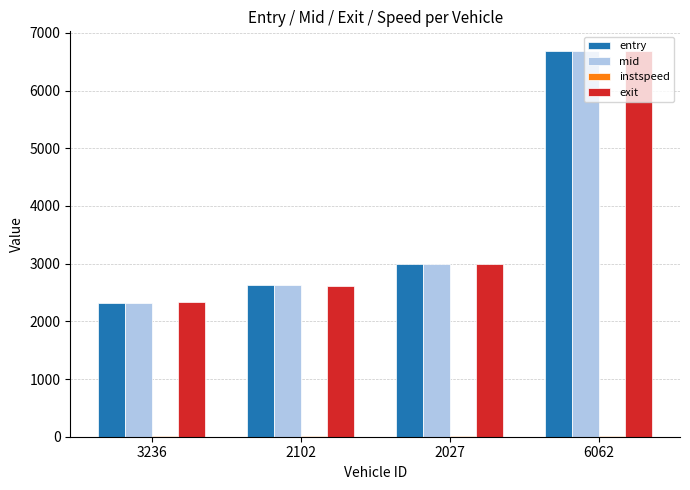

What is the sum of all entry values?

14621.1